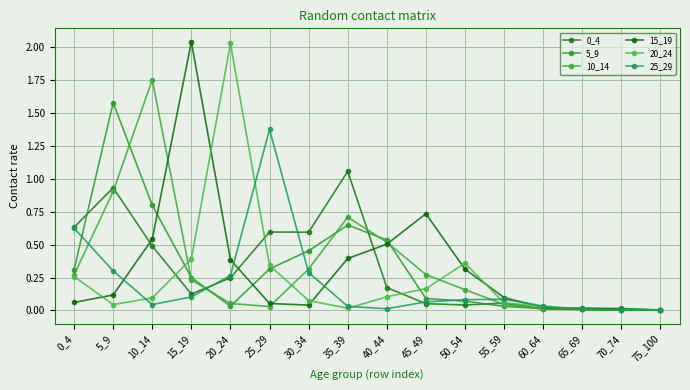

What is the total value across all series at 40_44?

1.9